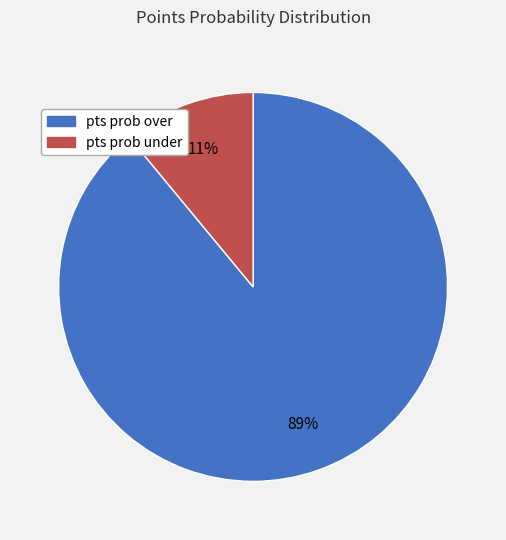

Rank the categories by value from highest to lowest.

pts prob over, pts prob under